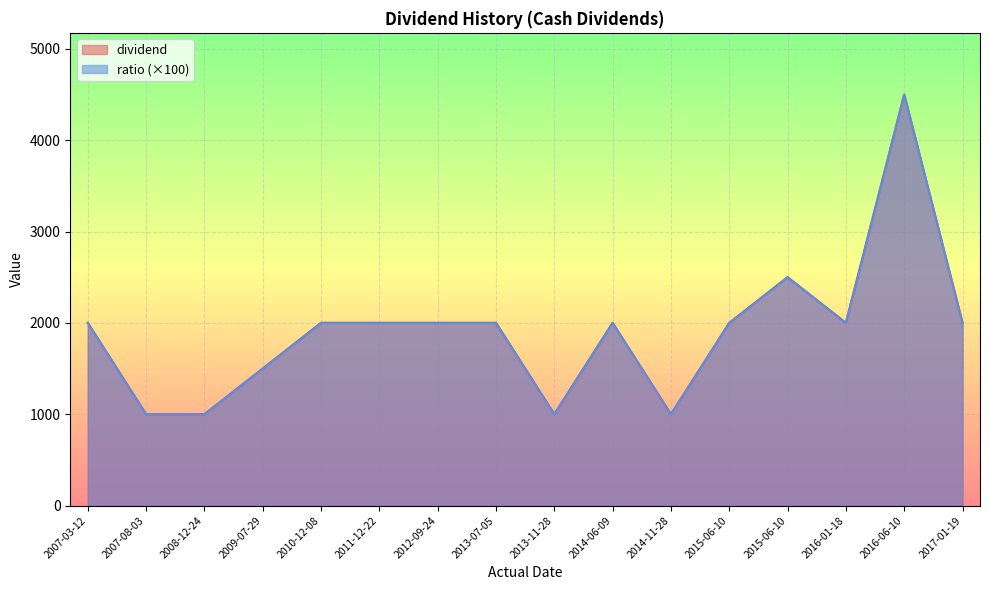

True or false: dividend and ratio cross at least once.

False